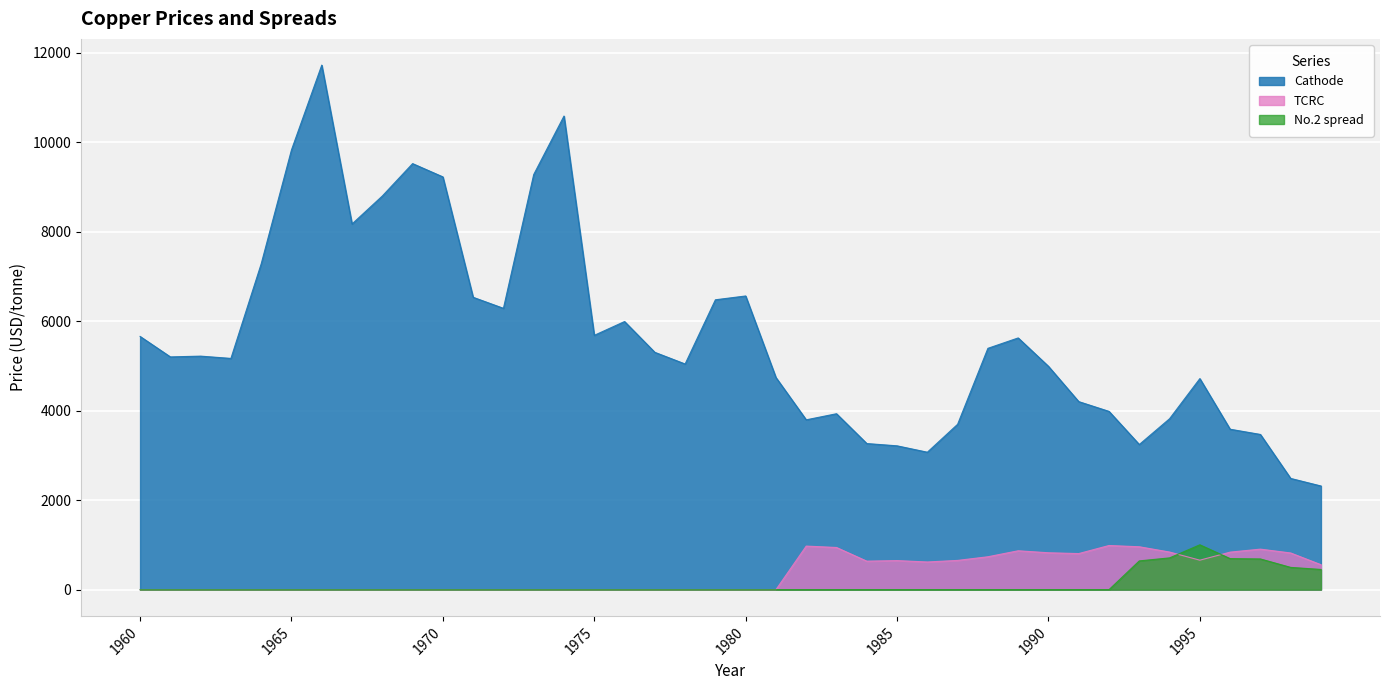

What is the value of the Cathode point at the 22nd from the left?

4742.9